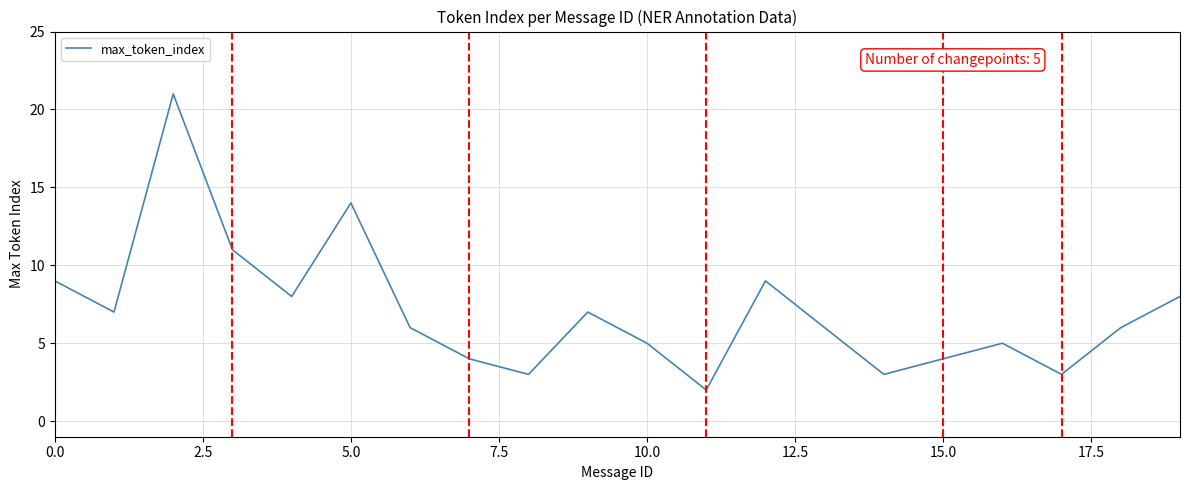

Reading left to right, transcribe all the data shown in this chart.

9	7	21	11	8	14	6	4	3	7	5	2	9	6	3	4	5	3	6	8